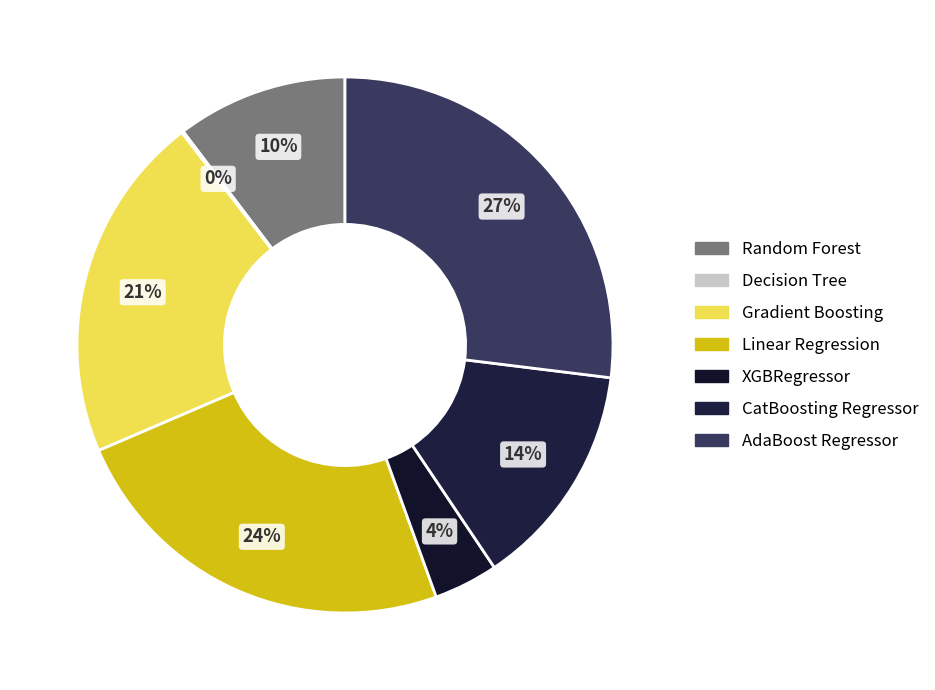

The Random Forest slice represents 23% of the pie. True or false?

False